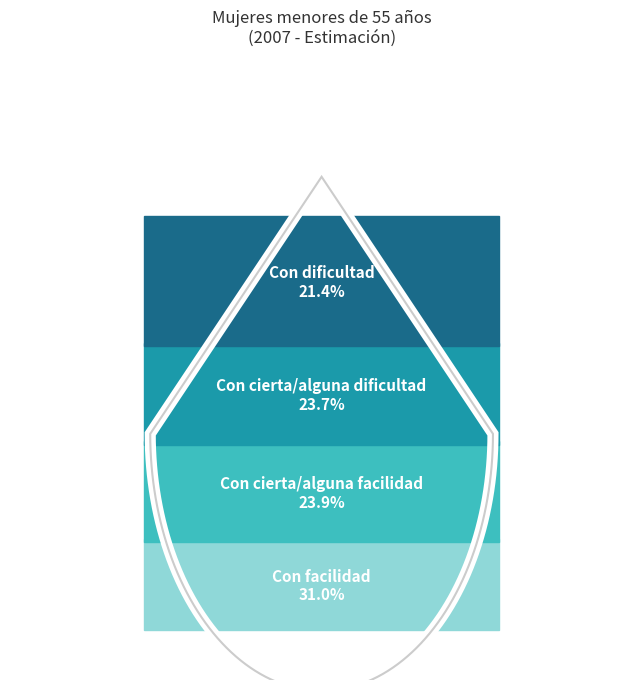

Does Con facilidad represent more than half of the total?

No